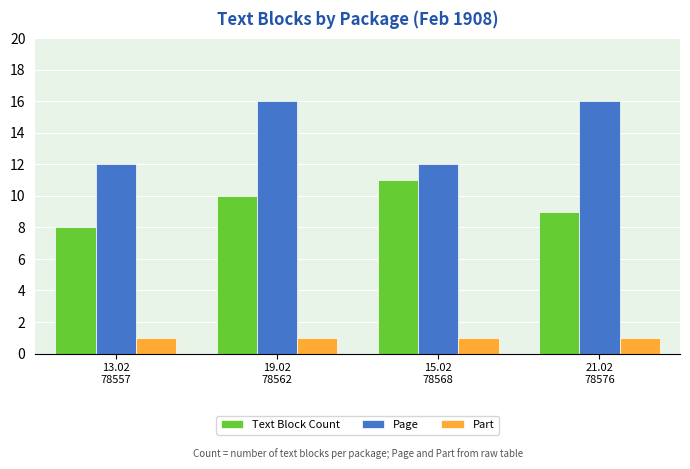

Reading left to right, what are all the values shown in this chart?

Text Block Count: 13.02
78557=8	19.02
78562=10	15.02
78568=11	21.02
78576=9
Page: 13.02
78557=12	19.02
78562=16	15.02
78568=12	21.02
78576=16
Part: 13.02
78557=1	19.02
78562=1	15.02
78568=1	21.02
78576=1